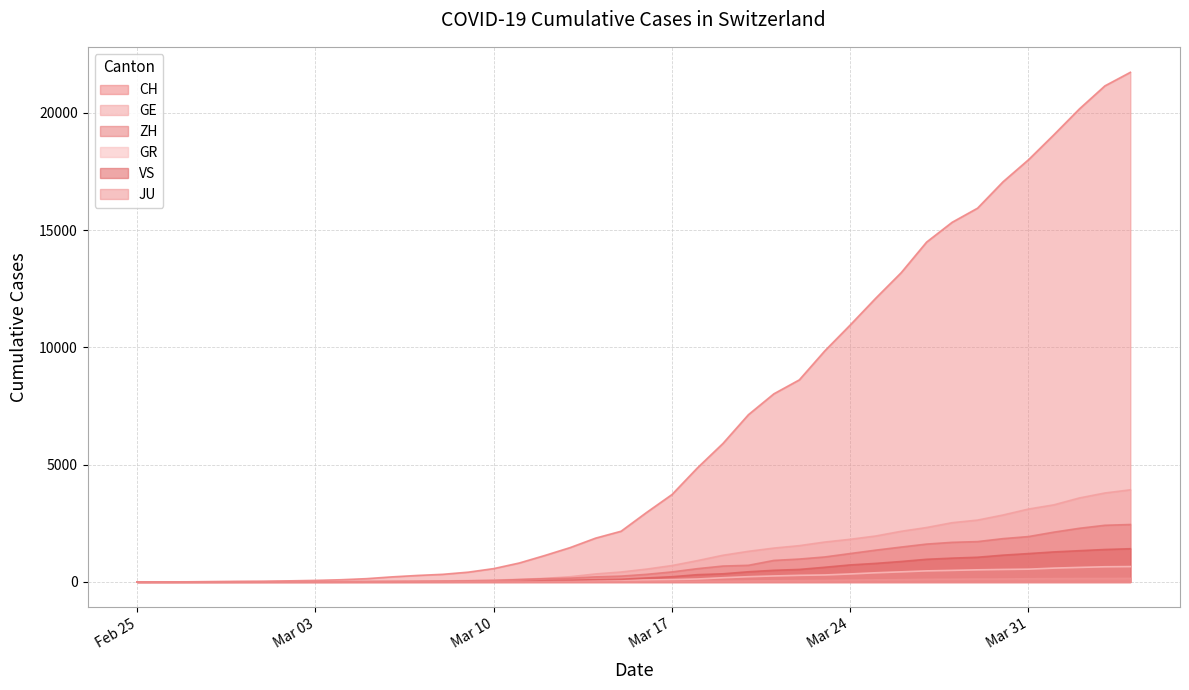

What is the label of the 35th point from the left?

2020-03-30